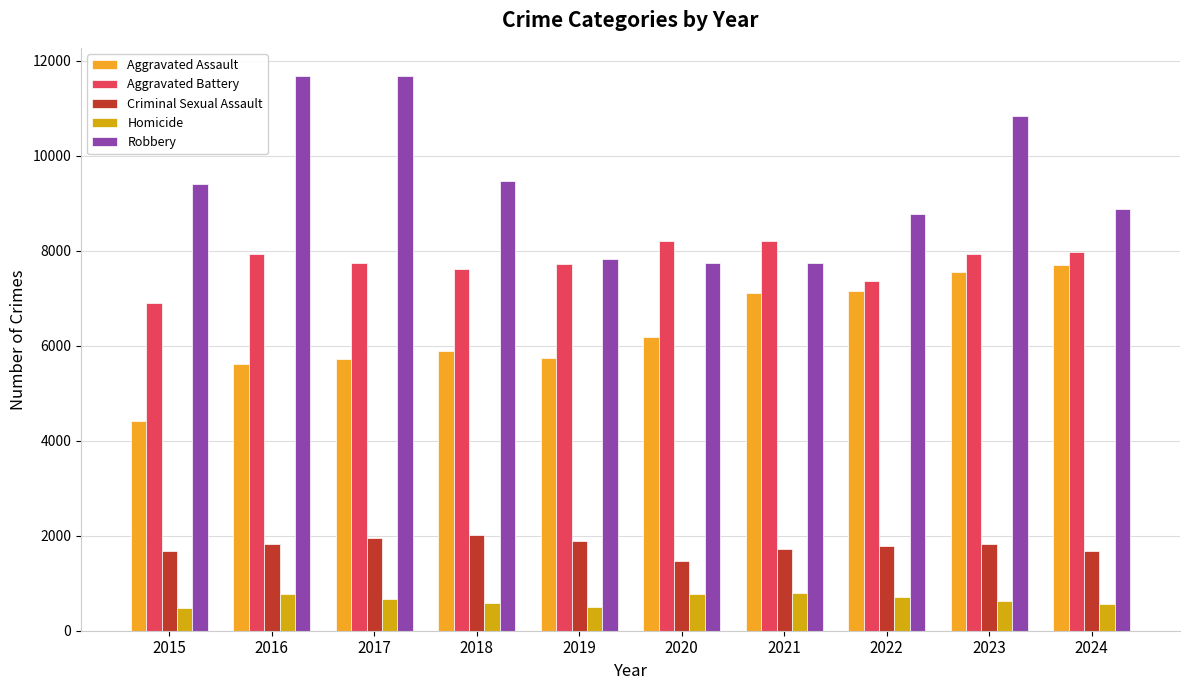

Which series has the largest range (max minus min)?

Robbery